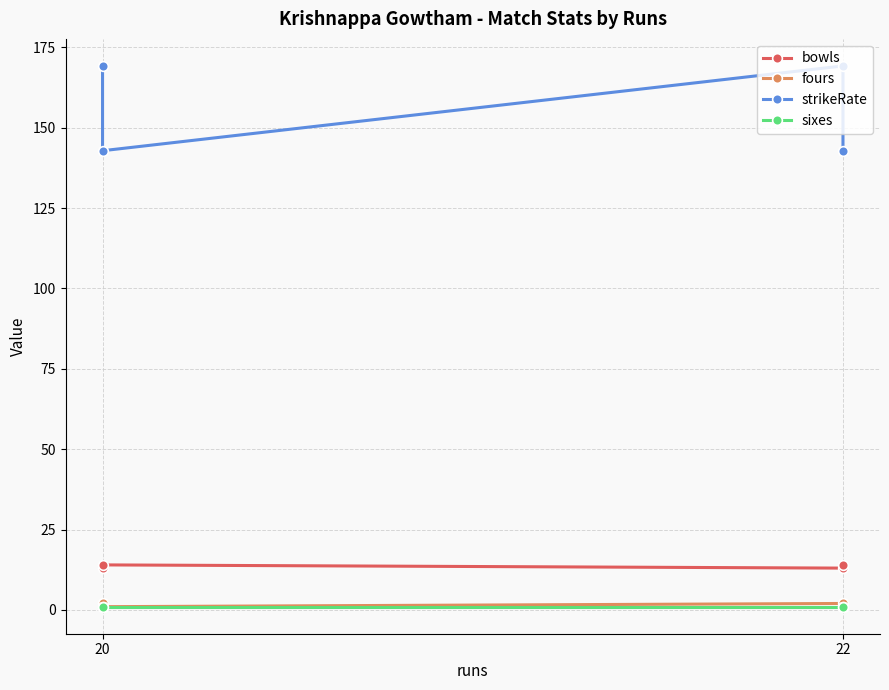

What is the difference between the maximum and minimum values in the fours series?

1.0